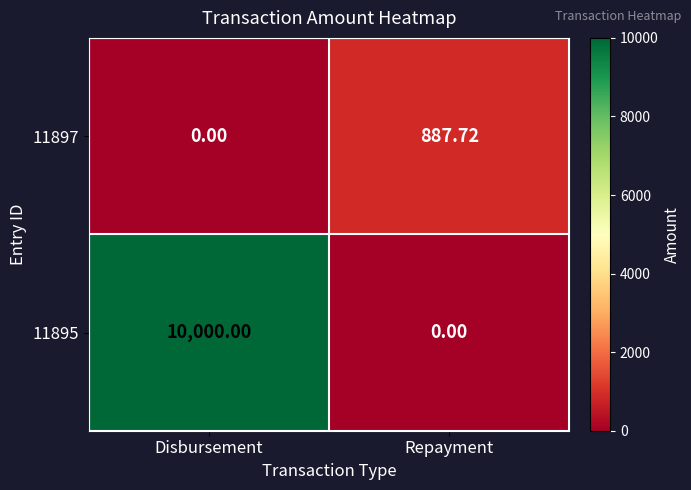

Rank the categories by 11897 value from highest to lowest.

Repayment, Disbursement